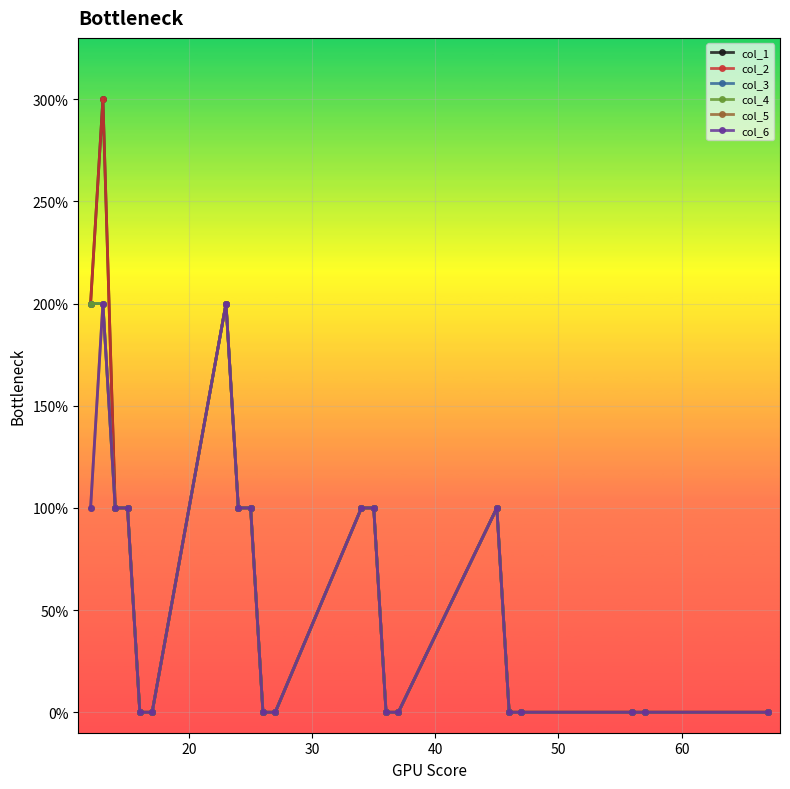

Does the chart have visible grid lines?

Yes